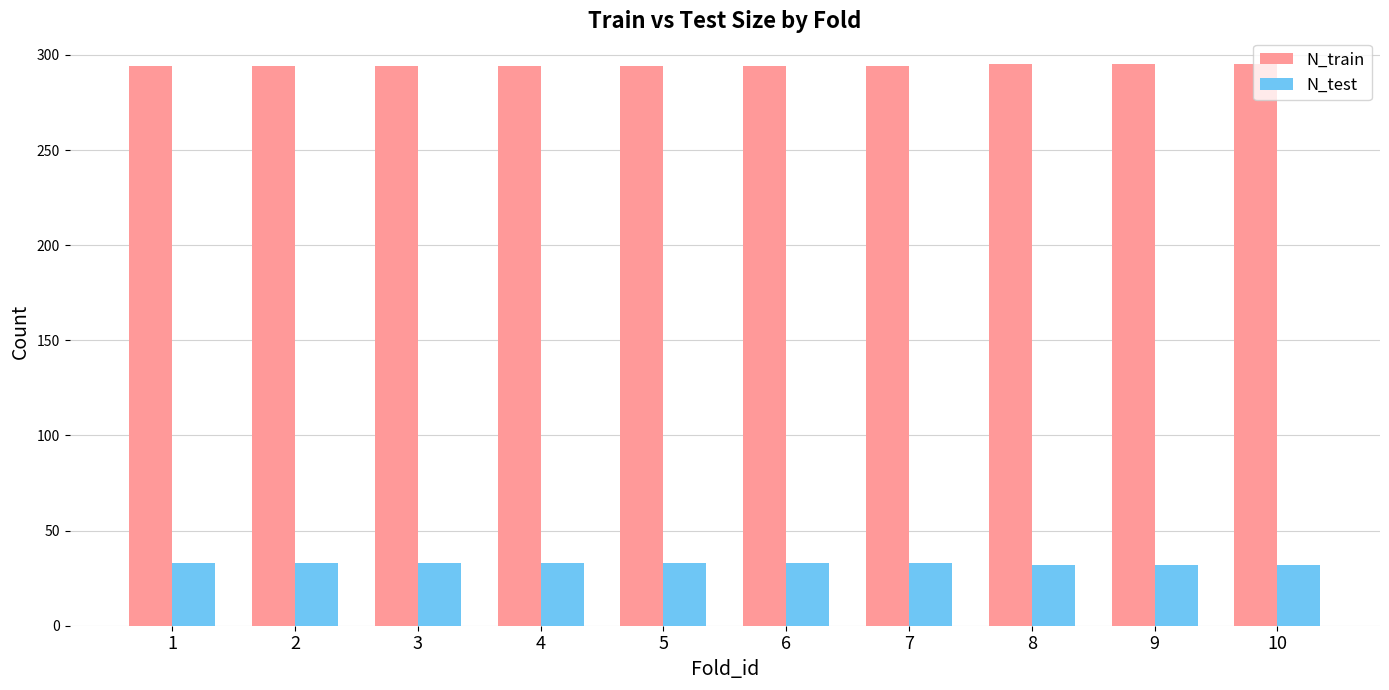

How many bars are there in each group?

2